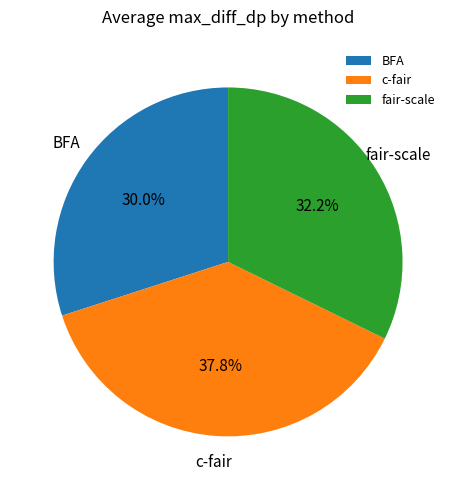

To the nearest percent, what is the combined percentage of BFA and c-fair?

68%